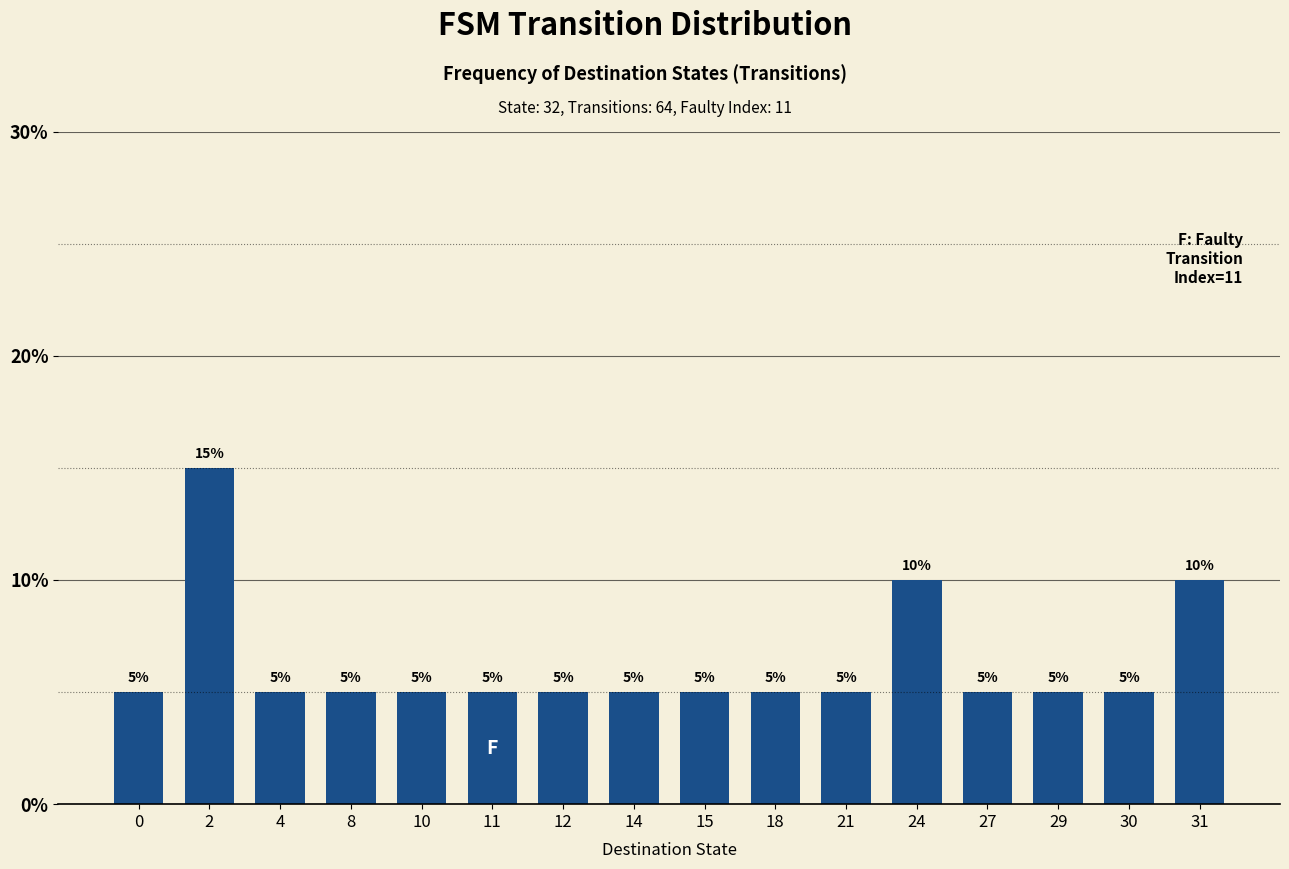

What is the minimum value shown in the chart?

5